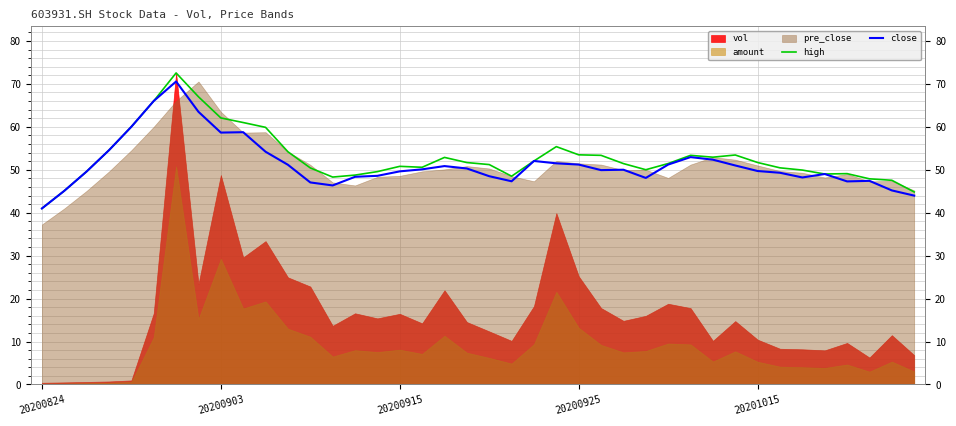

Reading left to right, what are all the values shown in this chart?

high: 41.0	45.1	49.6	54.6	60.0	66.0	72.5	67.0	62.1	61.0	59.9	54.2	50.4	48.3	48.8	49.6	50.8	50.6	52.9	51.7	51.2	48.5	52.0	55.4	53.5	53.4	51.4	50.0	51.5	53.4	52.9	53.4	51.7	50.5	49.9	49.0	49.1	47.9	47.5	44.8
close: 41.0	45.1	49.6	54.6	60.0	66.0	70.6	63.5	58.7	58.8	54.2	51.2	47.0	46.4	48.4	48.6	49.6	50.1	50.9	50.3	48.5	47.3	52.0	51.5	51.2	49.9	50.0	48.1	51.2	53.0	52.4	51.0	49.7	49.3	48.2	49.0	47.3	47.4	45.2	44.0